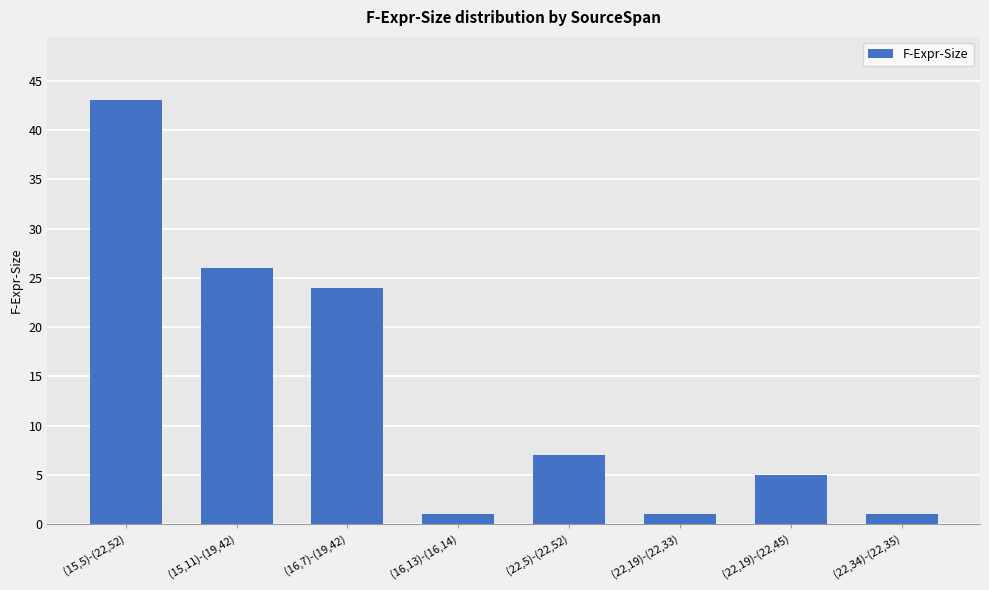

Reading left to right, what are all the values shown in this chart?

(15,5)-(22,52)=43	(15,11)-(19,42)=26	(16,7)-(19,42)=24	(16,13)-(16,14)=1	(22,5)-(22,52)=7	(22,19)-(22,33)=1	(22,19)-(22,45)=5	(22,34)-(22,35)=1